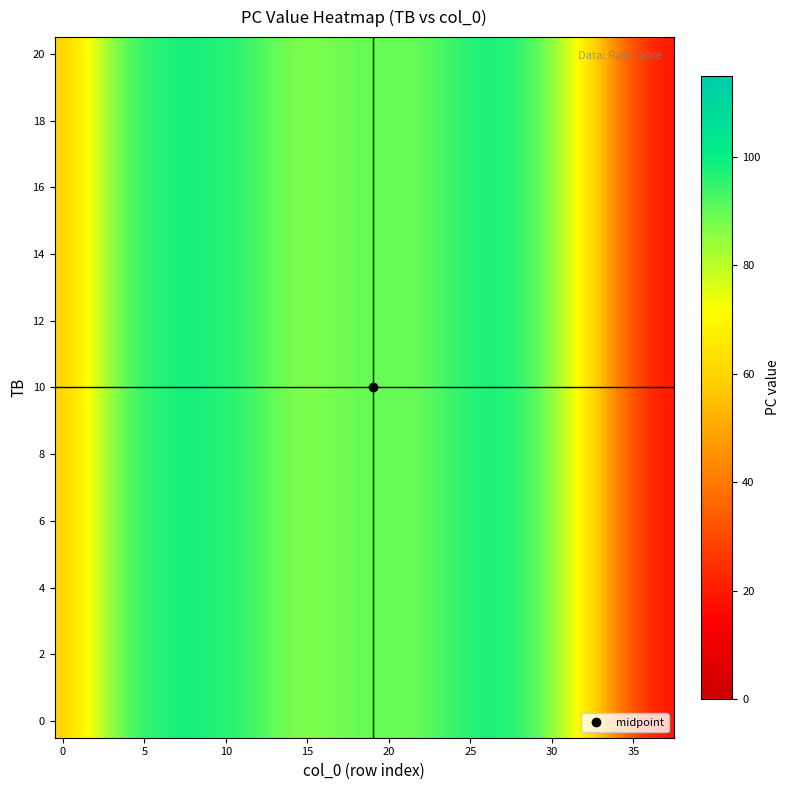

At how many categories does at least one series exceed 97?

4